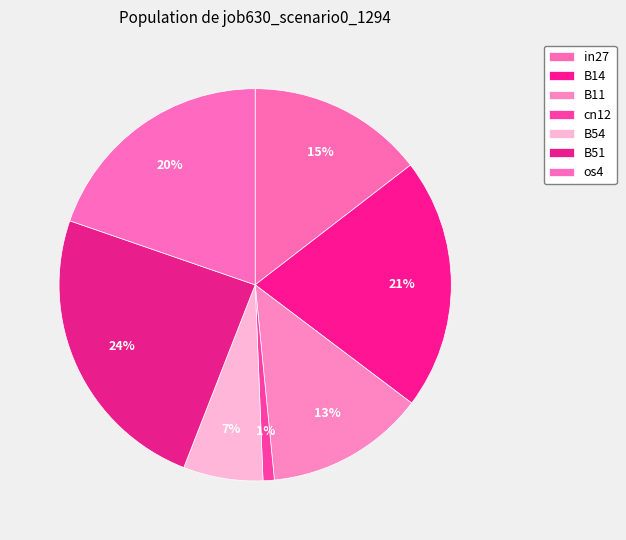

To the nearest percent, what percentage of the pie is in27?

15%